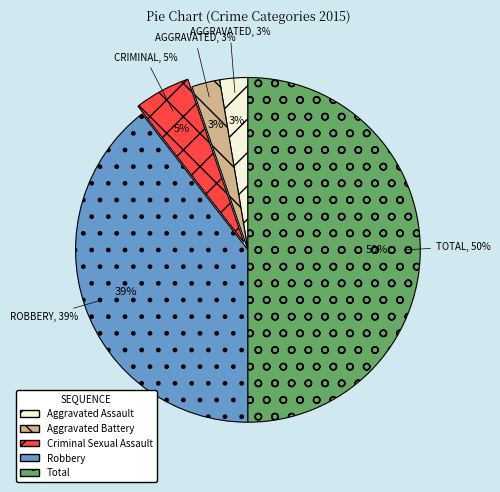

Does Criminal Sexual Assault represent more than half of the total?

No